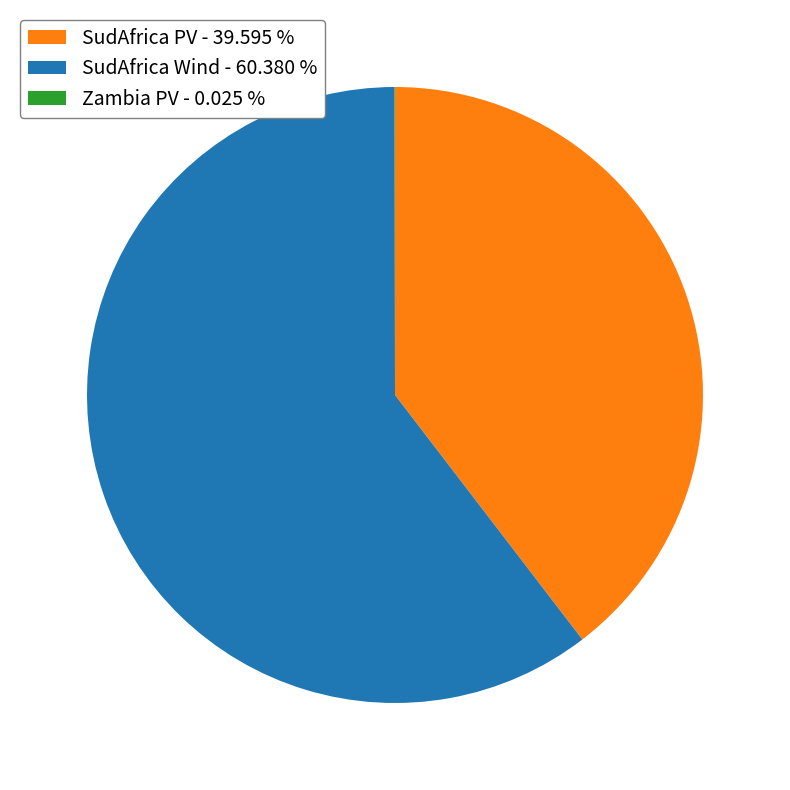

Which slice is the largest?

SudAfrica Wind